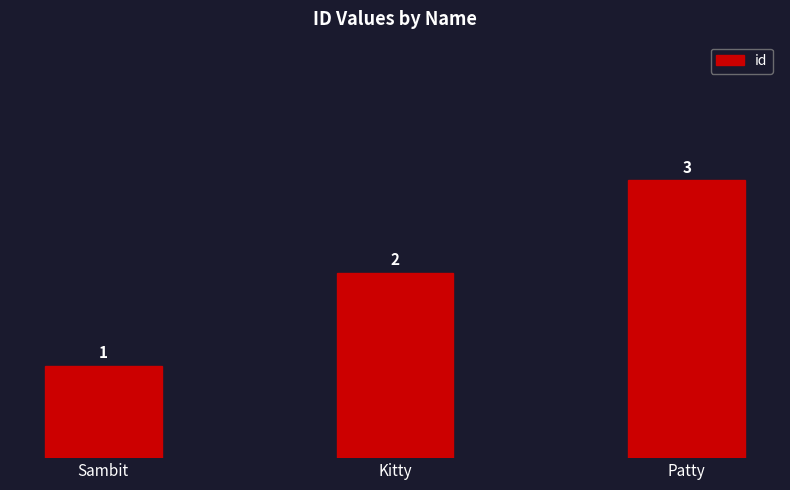

List the labels in order of value, smallest first.

Sambit, Kitty, Patty